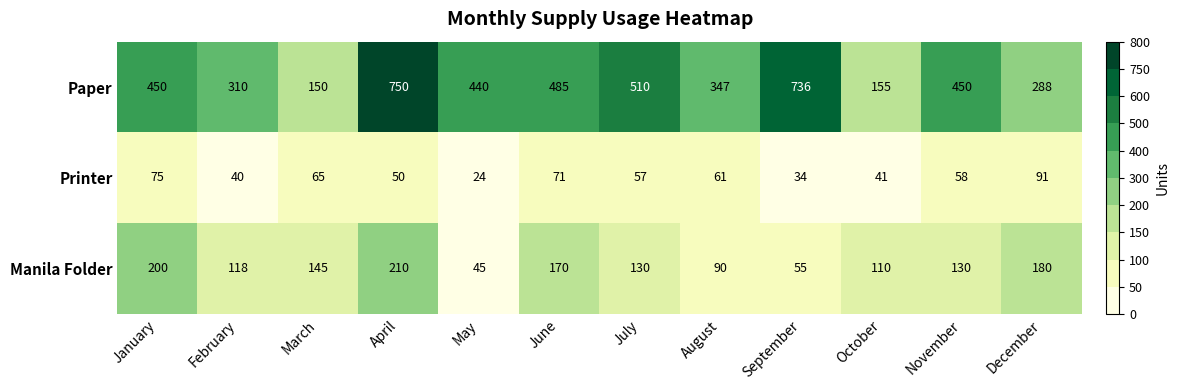

At April, list the series in order from smallest to largest.

Printer, Manila Folder, Paper